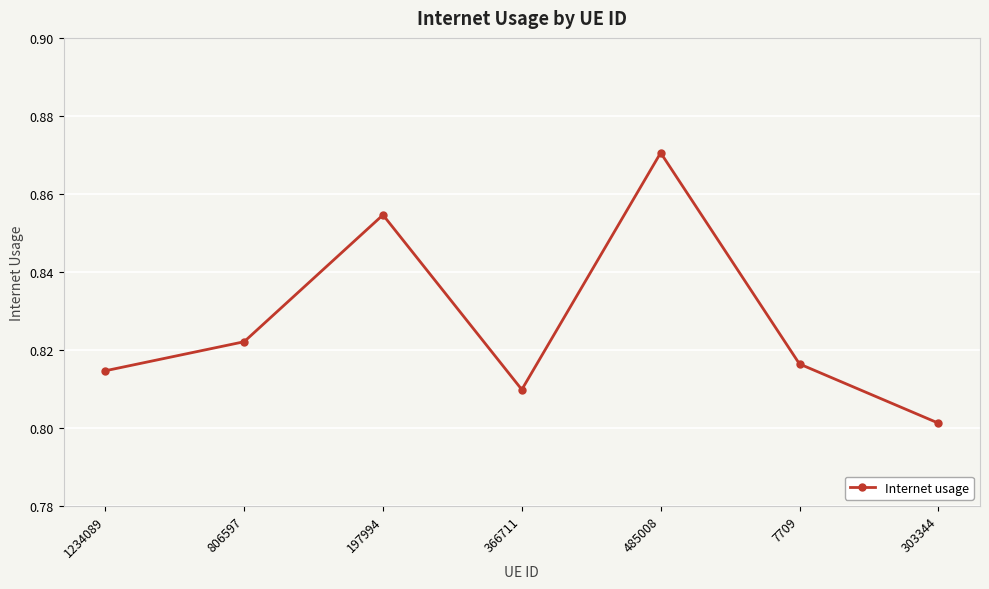

What is the label of the 1st point from the left?

1234089